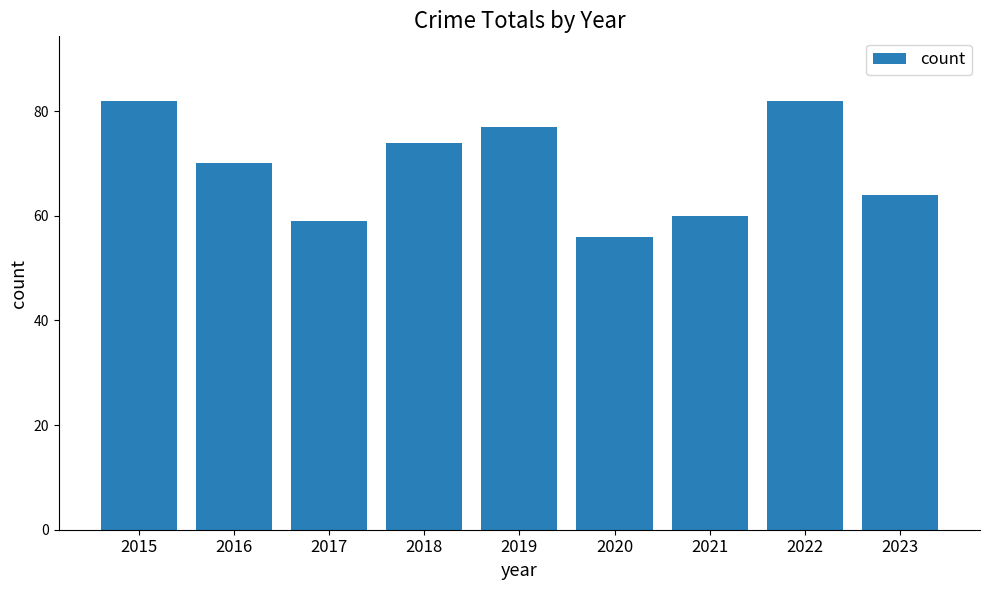

What is the average value?

69